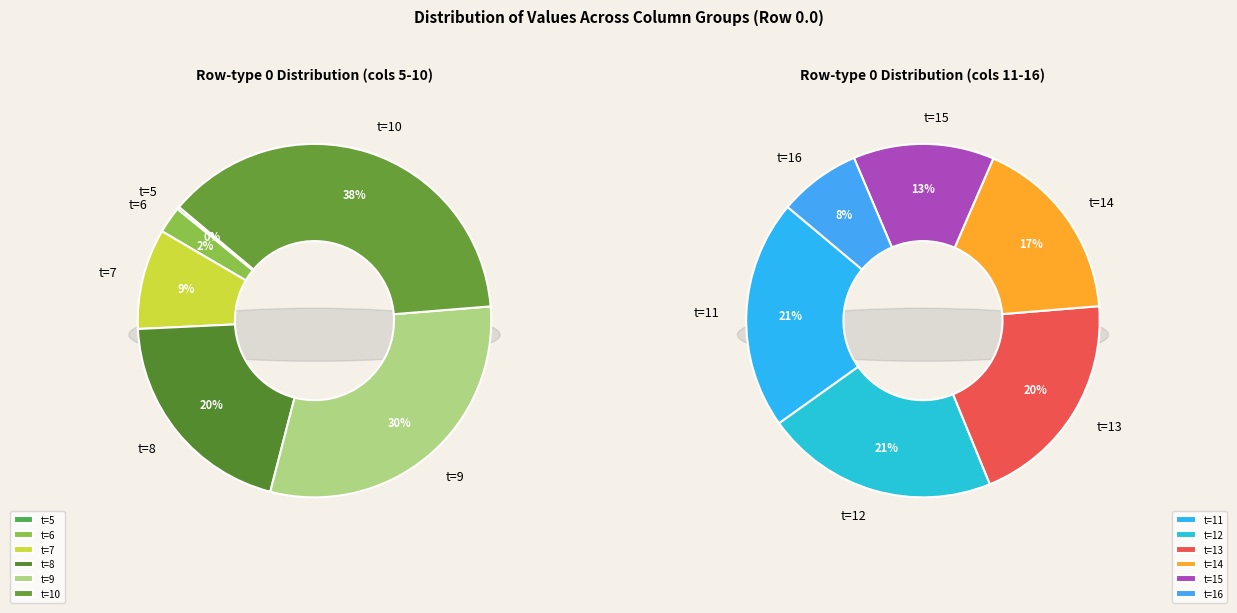

How many slices are in this pie chart?

12